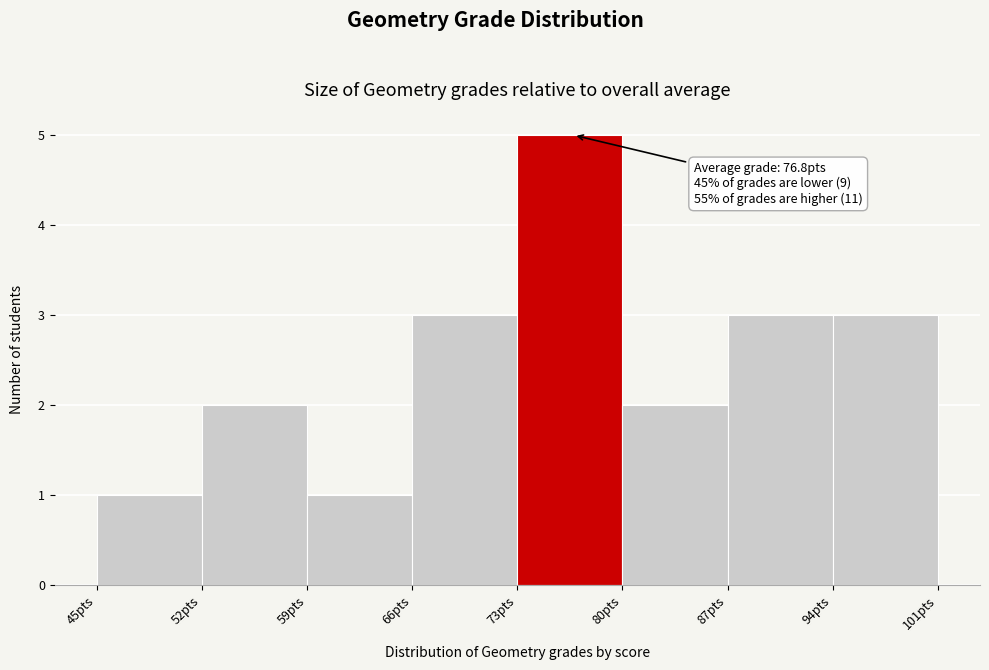

Over which range of the x-axis is the bar tallest?

73 to 80